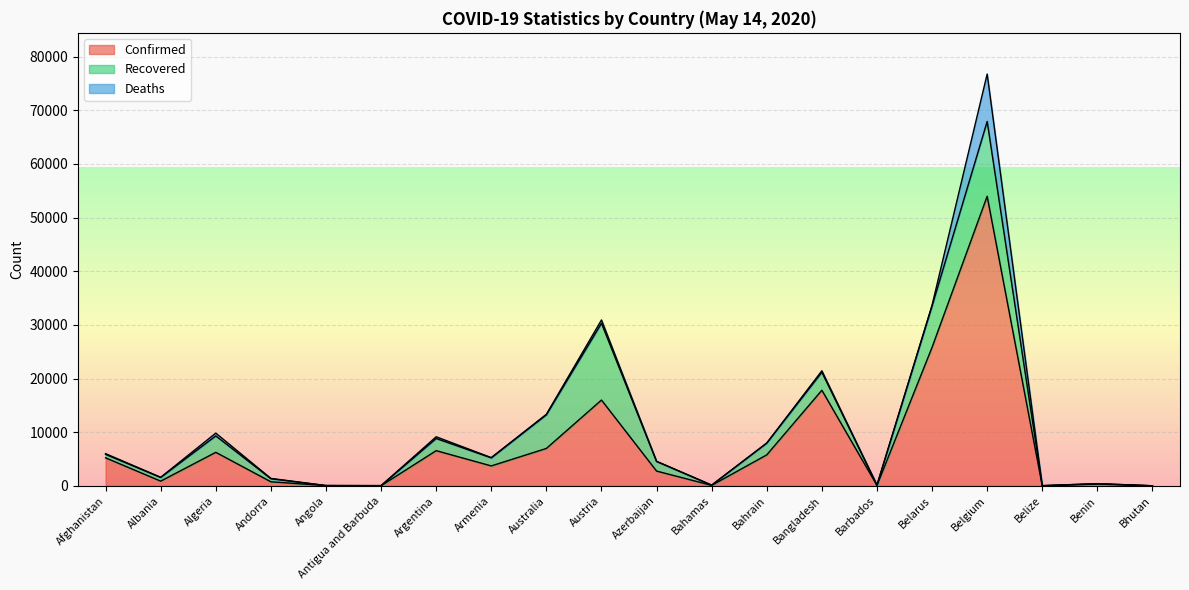

Reading left to right, what are all the values shown in this chart?

Confirmed: Afghanistan=5226	Albania=880	Algeria=6253	Andorra=760	Angola=45	Antigua and Barbuda=25	Argentina=6563	Armenia=3718	Australia=6975	Austria=15997	Azerbaijan=2758	Bahamas=93	Bahrain=5780	Bangladesh=17822	Barbados=85	Belarus=25825	Belgium=53981	Belize=18	Benin=327	Bhutan=11
Recovered: Afghanistan=648	Albania=688	Algeria=3058	Andorra=576	Angola=13	Antigua and Barbuda=19	Argentina=2266	Armenia=1500	Australia=6271	Austria=14304	Azerbaijan=1789	Bahamas=39	Bahrain=2195	Bangladesh=3361	Barbados=57	Belarus=7711	Belgium=13937	Belize=16	Benin=83	Bhutan=5
Deaths: Afghanistan=132	Albania=31	Algeria=522	Andorra=49	Angola=2	Antigua and Barbuda=3	Argentina=321	Armenia=48	Australia=98	Austria=624	Azerbaijan=35	Bahamas=11	Bahrain=9	Bangladesh=269	Barbados=7	Belarus=146	Belgium=8843	Belize=2	Benin=2	Bhutan=0